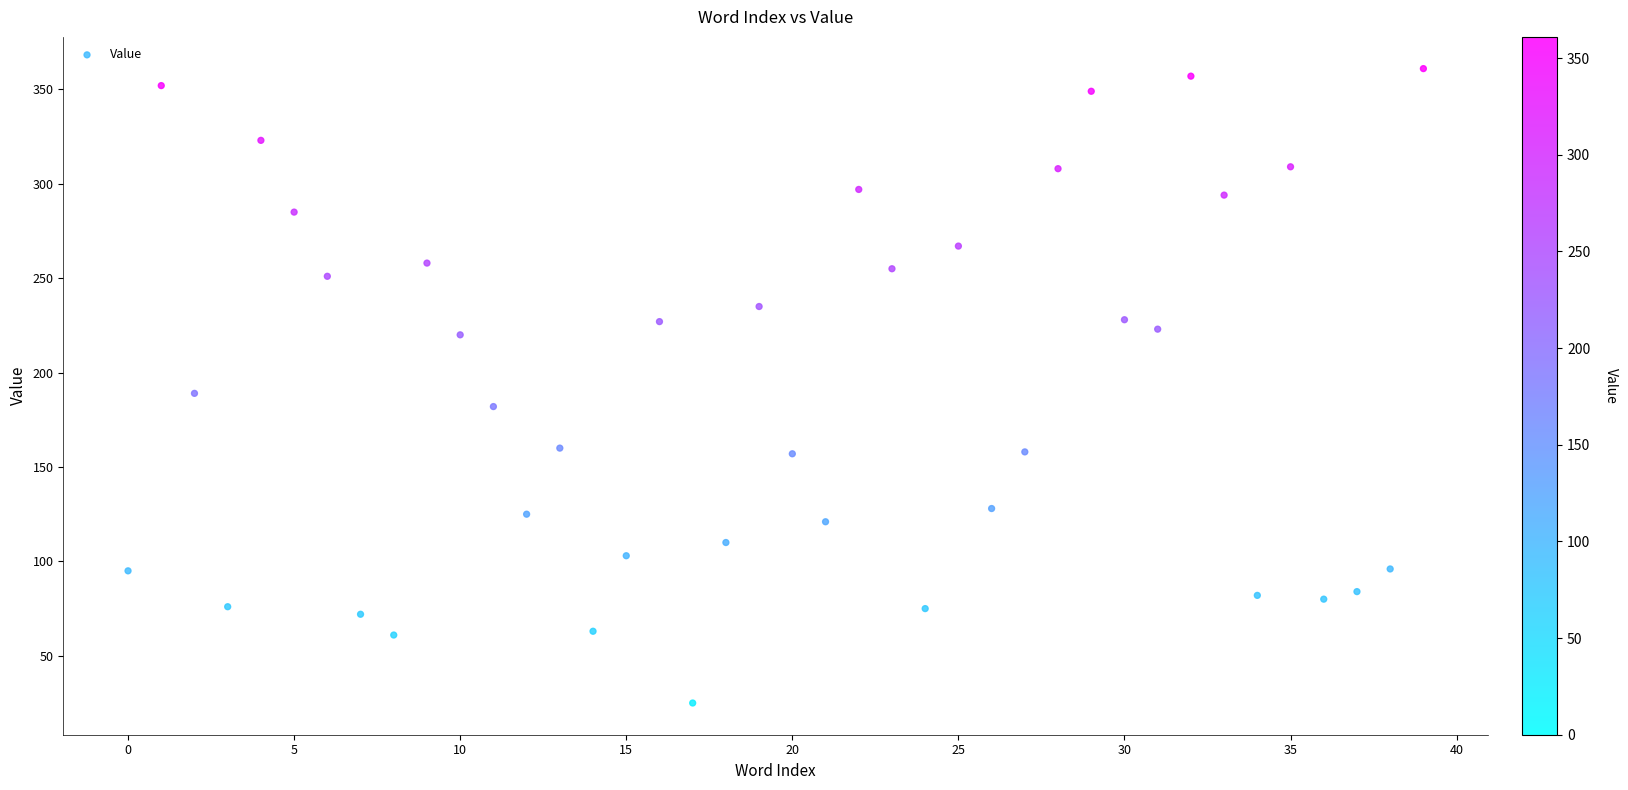

What is the range of Y values (max minus min)?

336